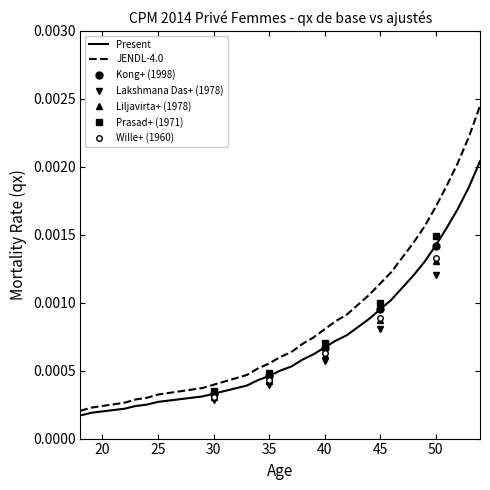

Does the chart have visible grid lines?

No